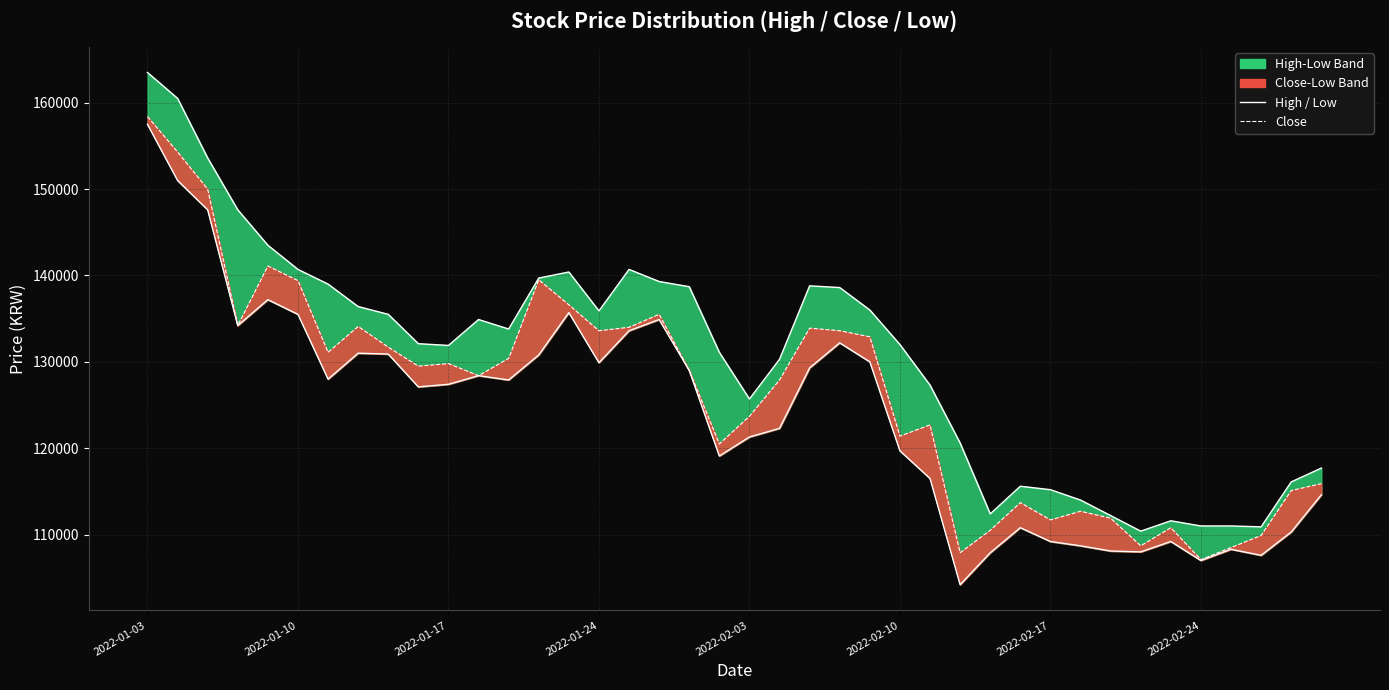

Where does the Close series first go above 129500?

2022-01-03